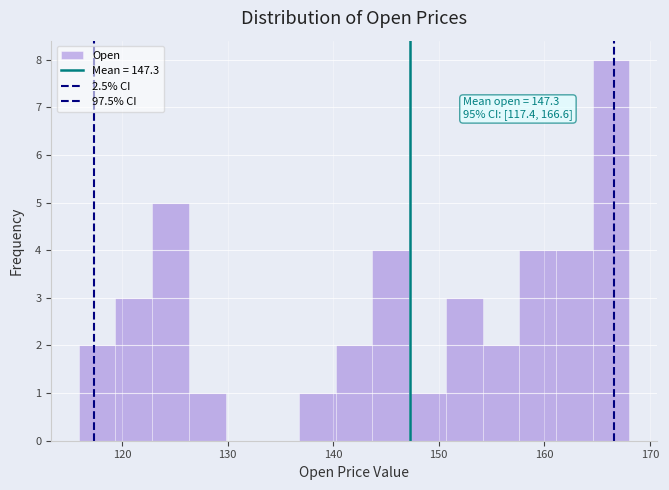

Read against the x-axis, roughly where is the centre of the tallest bar?

166